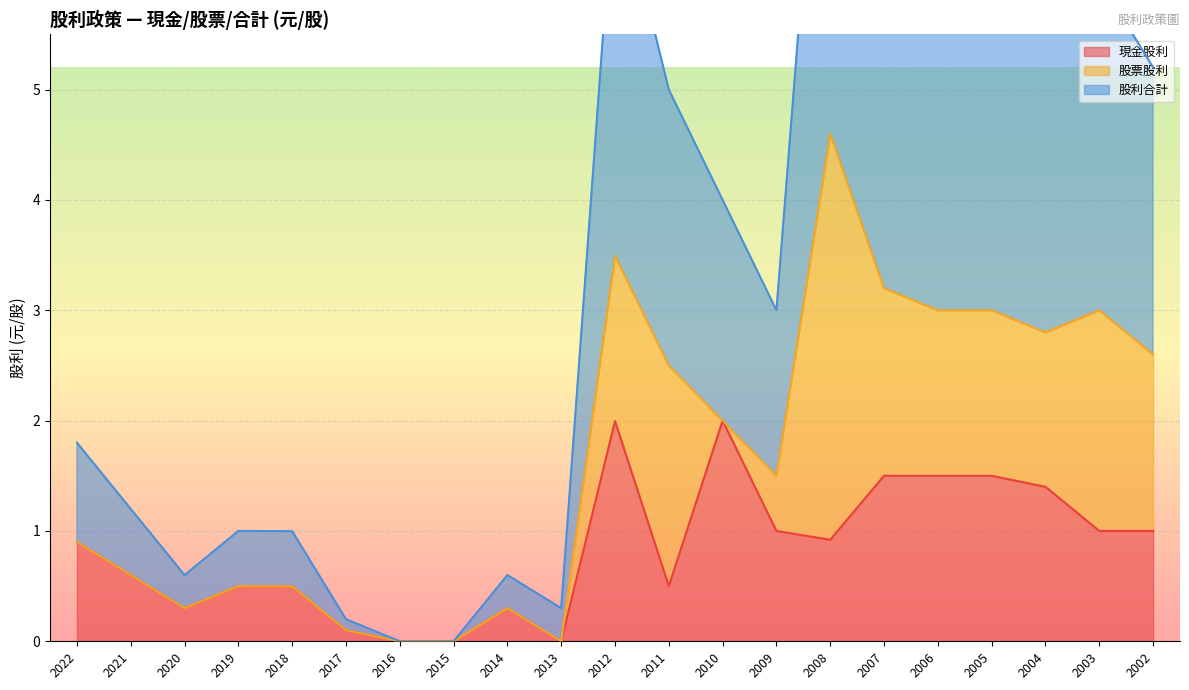

Is the value of 現金股利 at 2015 greater than the value of 股利合計 at 2009?

No